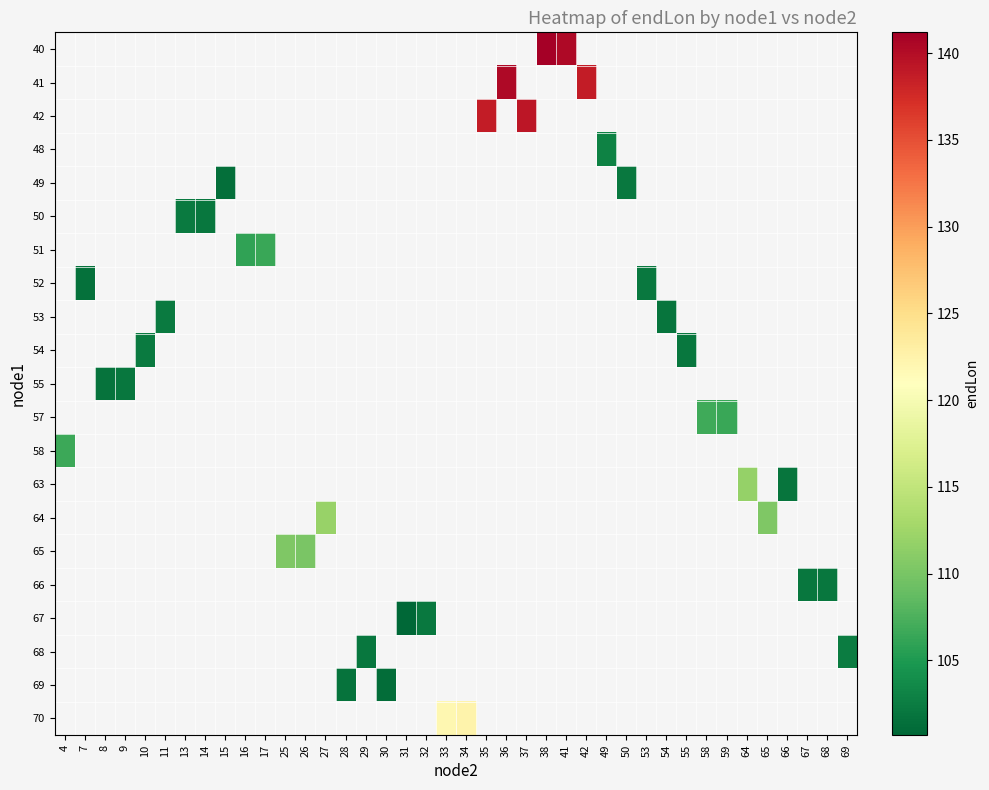

Which category has the lowest value across all series?

31